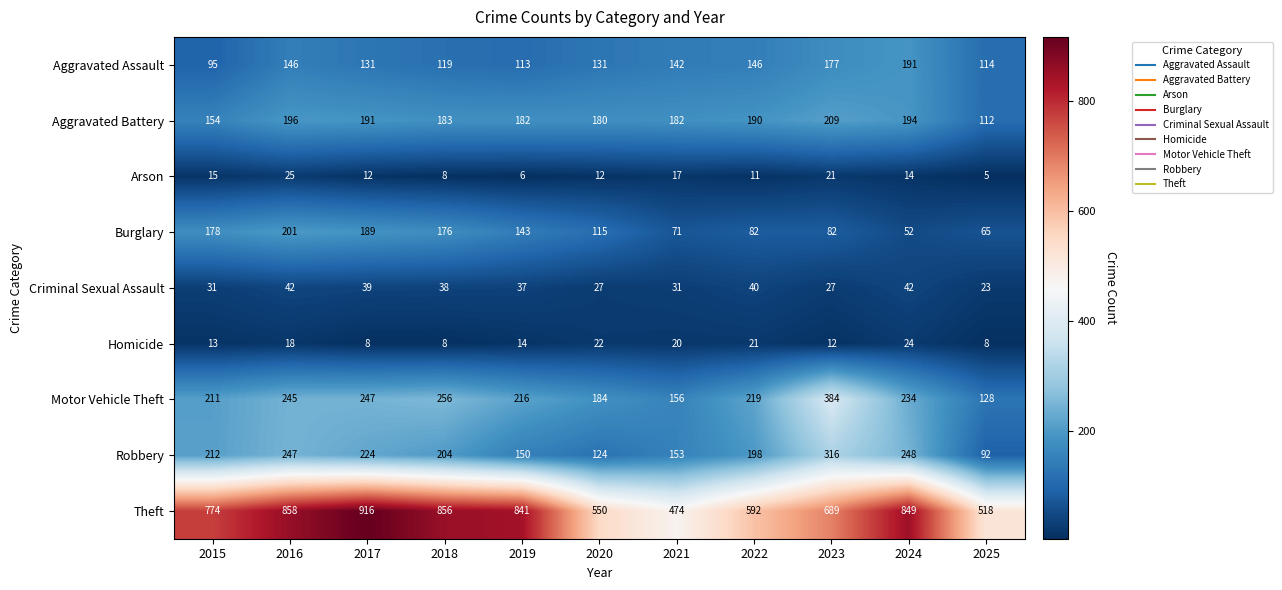

What is the approximate value of Burglary at 2021?

71